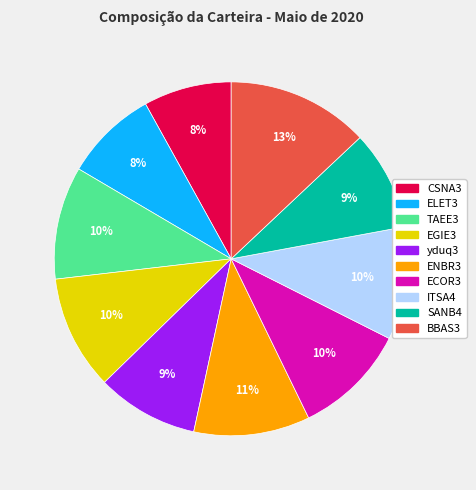

To the nearest percent, what percentage of the pie is CSNA3?

8%